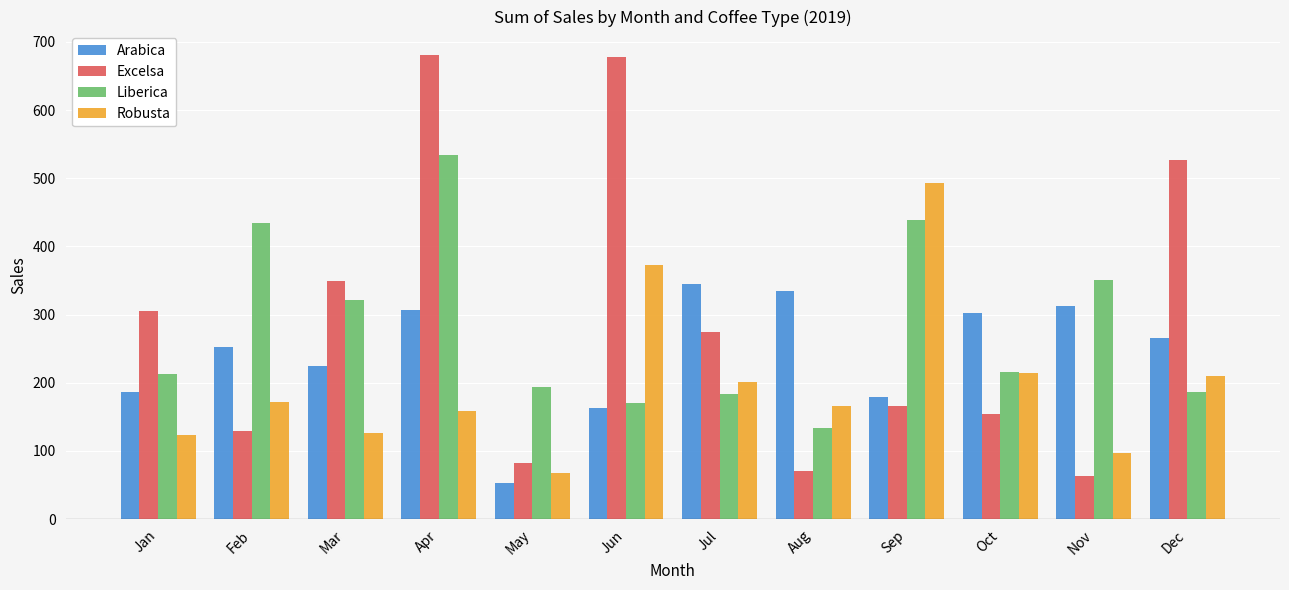

Count the number of data series in this chart.

4